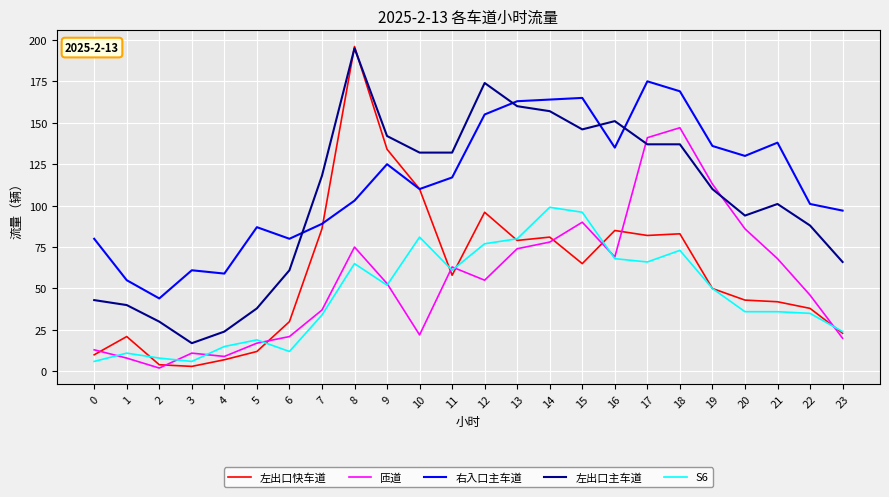

How many categories are shown in the chart?

24